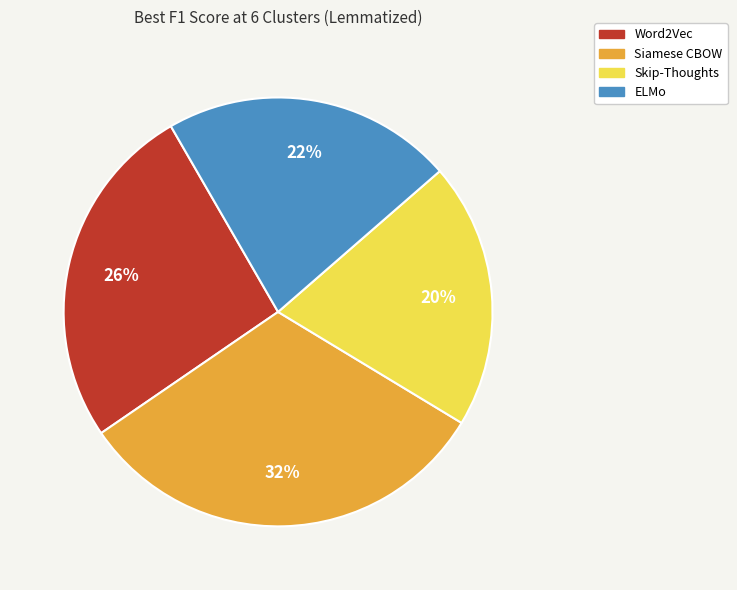

To the nearest percent, what is the difference between the Skip-Thoughts and Siamese CBOW slice percentages?

12%